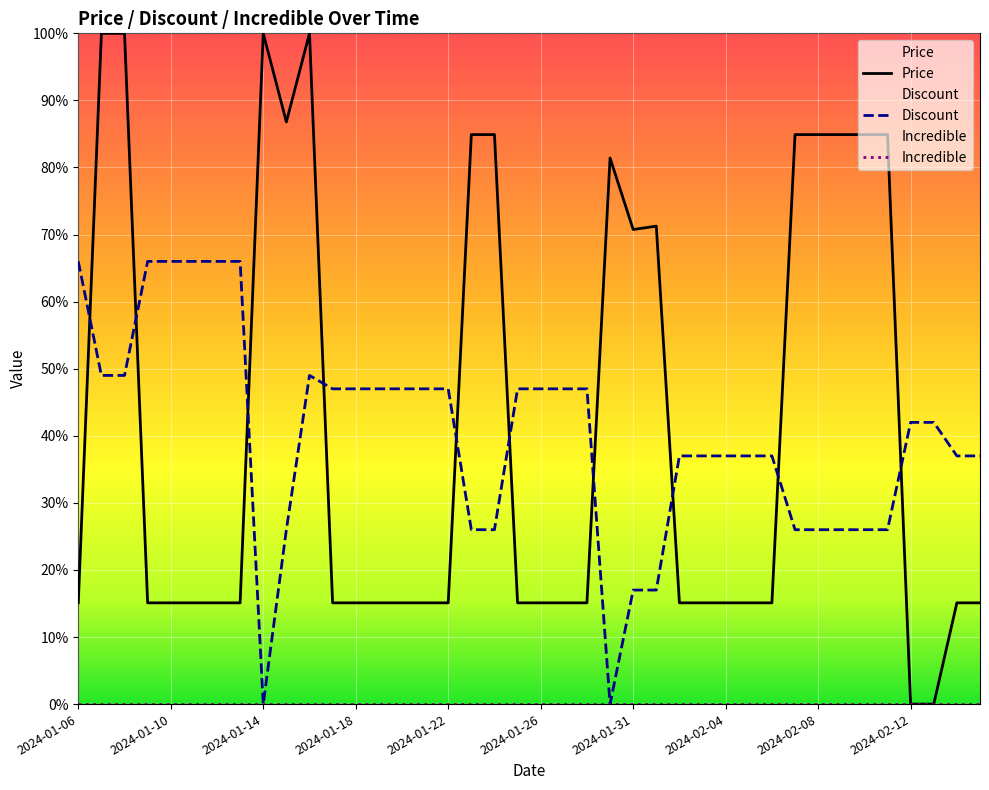

What is the maximum value shown in the chart?

100.0